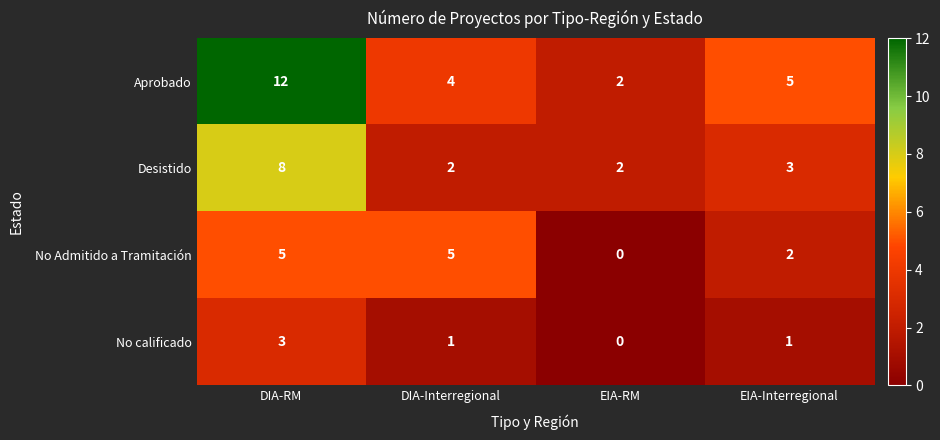

Reading right to left, transcribe all the data shown in this chart.

Aprobado: EIA-Interregional=5	EIA-RM=2	DIA-Interregional=4	DIA-RM=12
Desistido: EIA-Interregional=3	EIA-RM=2	DIA-Interregional=2	DIA-RM=8
No Admitido a Tramitación: EIA-Interregional=2	EIA-RM=0	DIA-Interregional=5	DIA-RM=5
No calificado: EIA-Interregional=1	EIA-RM=0	DIA-Interregional=1	DIA-RM=3